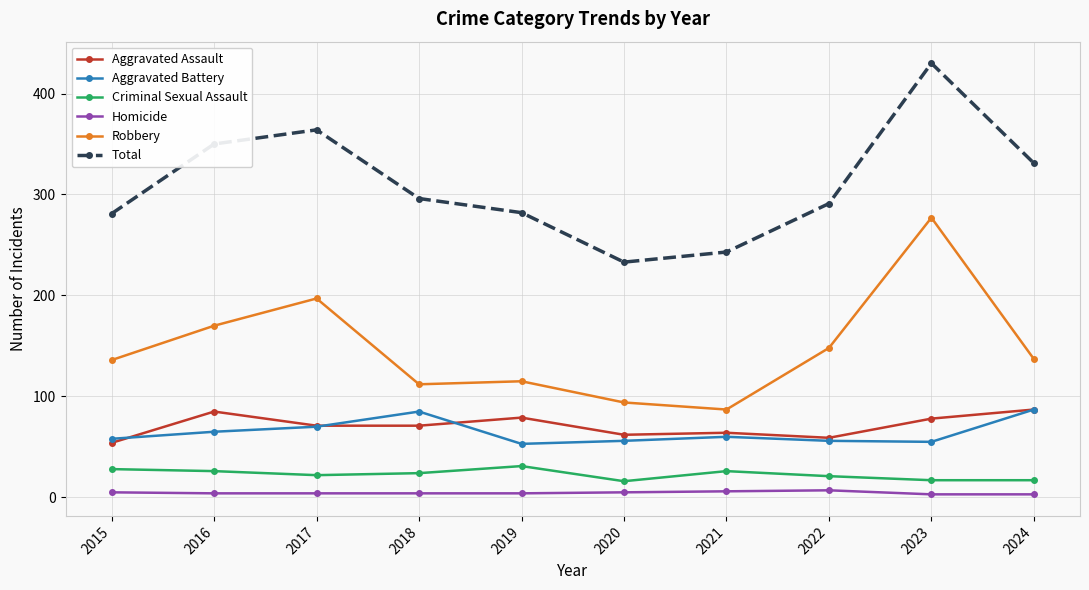

True or false: Aggravated Assault and Robbery intersect in this chart.

False